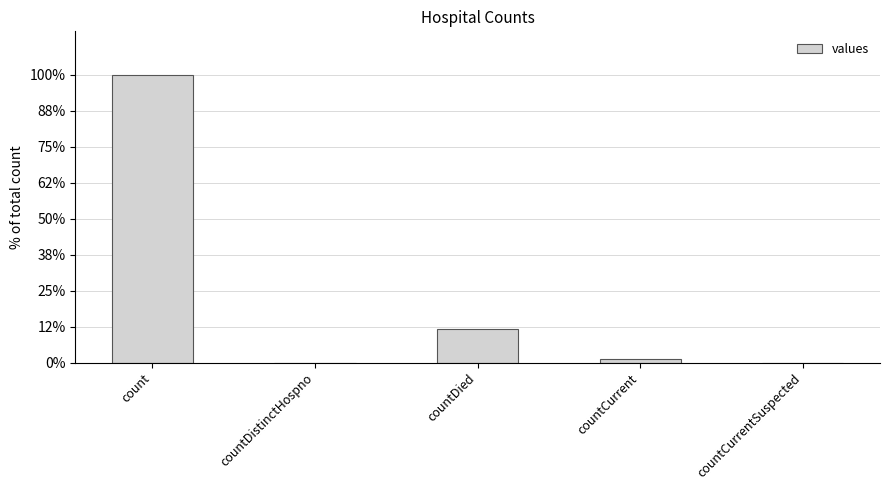

Reading right to left, what are all the values shown in this chart?

countCurrentSuspected=0	countCurrent=1383	countDied=13343	countDistinctHospno=0	count=115379